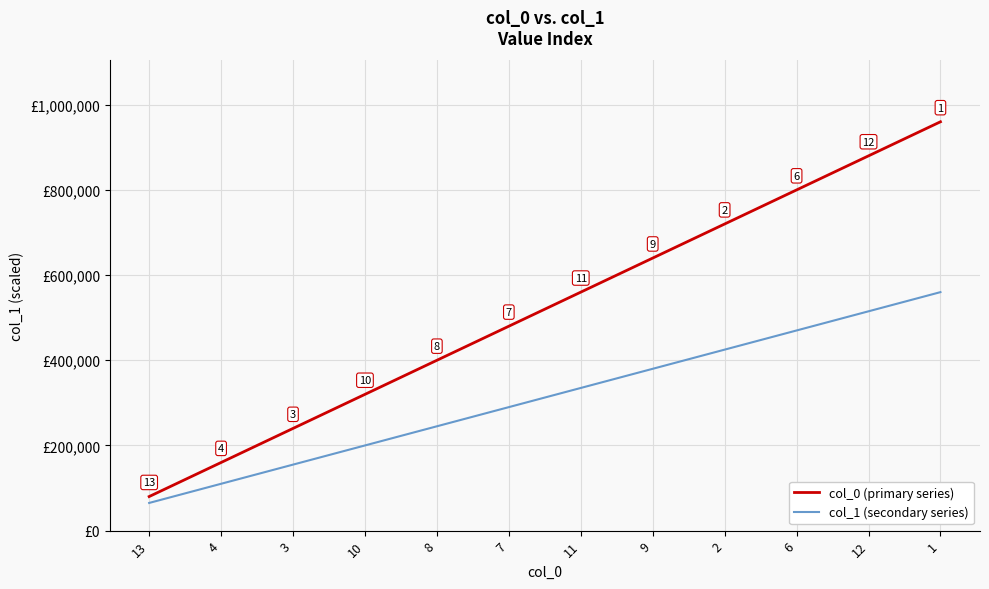

True or false: col_1 (secondary series) has more than 1 points higher than both neighbors.

False